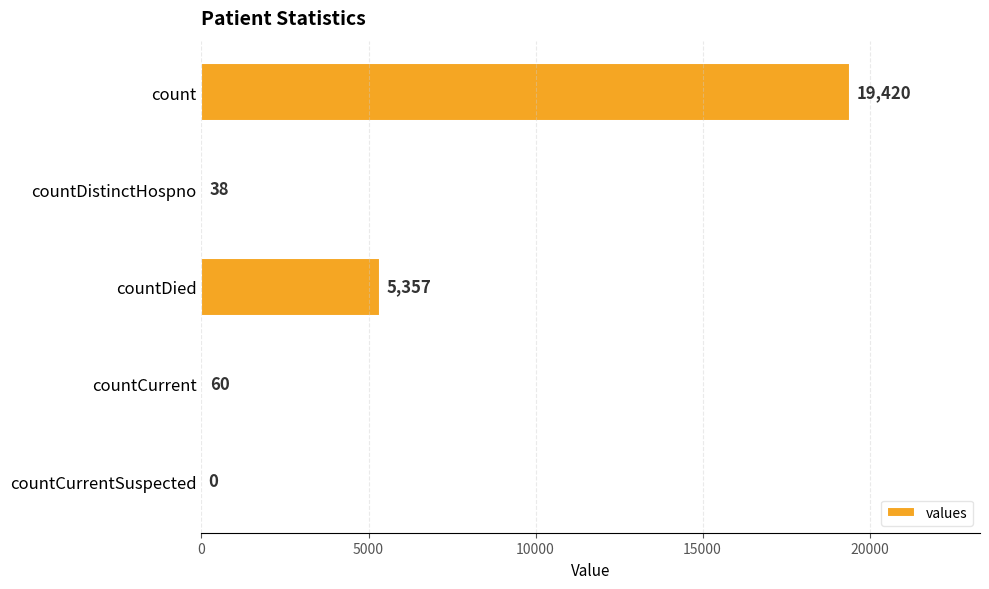

At which label is the value closest to 9710?

countDied